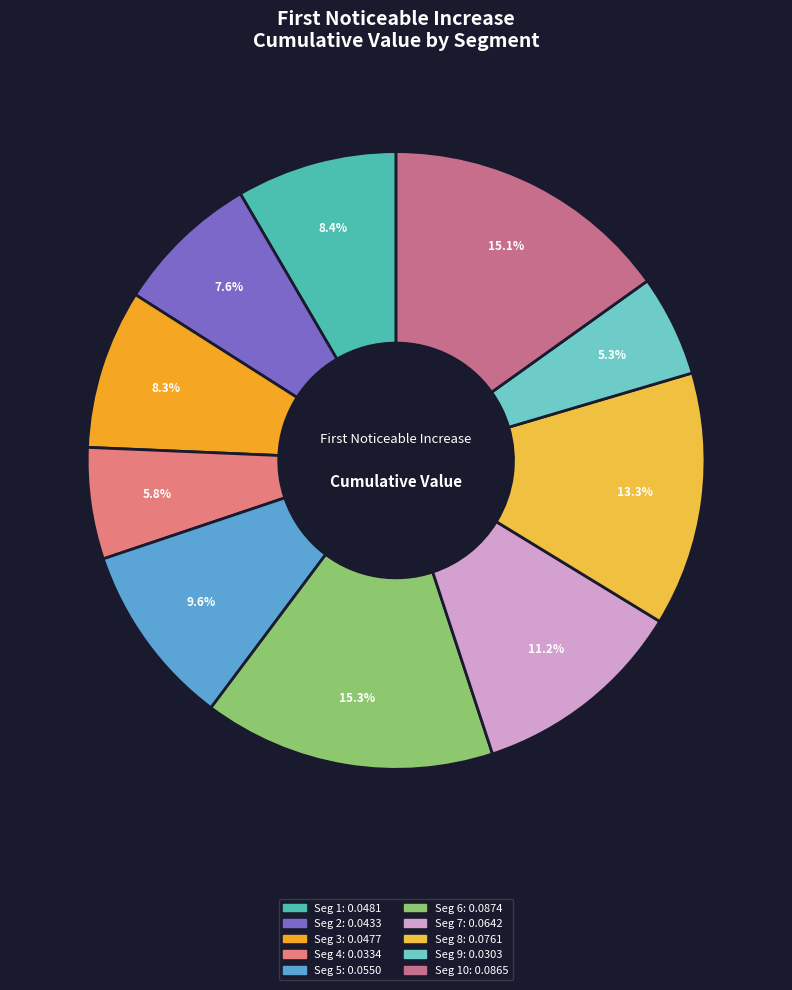

Count the number of slices in the pie.

10